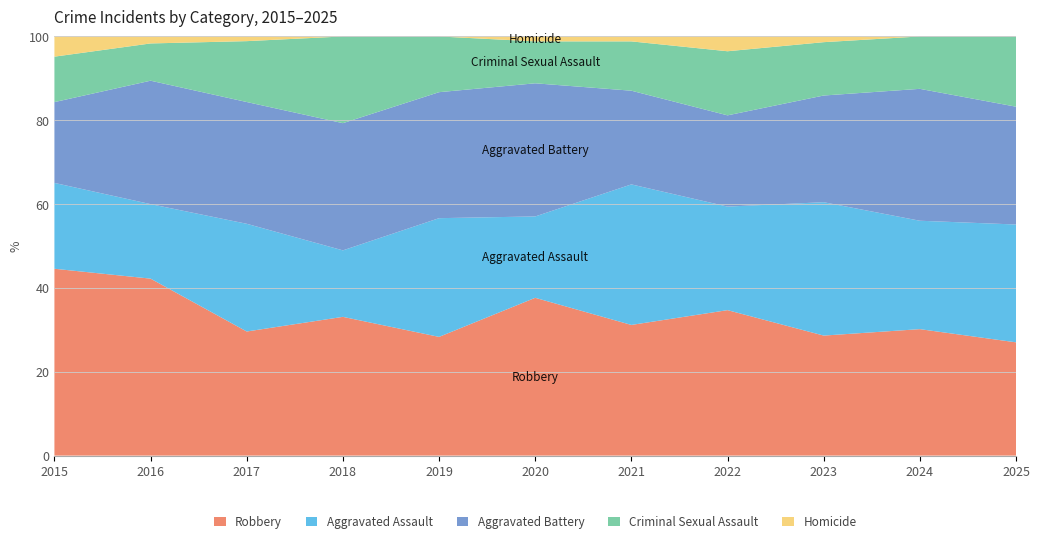

Reading left to right, list all the values displayed in this chart.

Robbery: 2015=74	2016=76	2017=53	2018=48	2019=49	2020=64	2021=53	2022=59	2023=63	2024=70	2025=50
Aggravated Assault: 2015=34	2016=32	2017=46	2018=23	2019=49	2020=33	2021=57	2022=42	2023=70	2024=60	2025=52
Aggravated Battery: 2015=32	2016=53	2017=52	2018=44	2019=52	2020=54	2021=38	2022=37	2023=56	2024=73	2025=52
Criminal Sexual Assault: 2015=18	2016=16	2017=26	2018=30	2019=23	2020=17	2021=20	2022=26	2023=28	2024=29	2025=31
Homicide: 2015=8	2016=3	2017=2	2018=0	2019=0	2020=2	2021=2	2022=6	2023=3	2024=0	2025=0